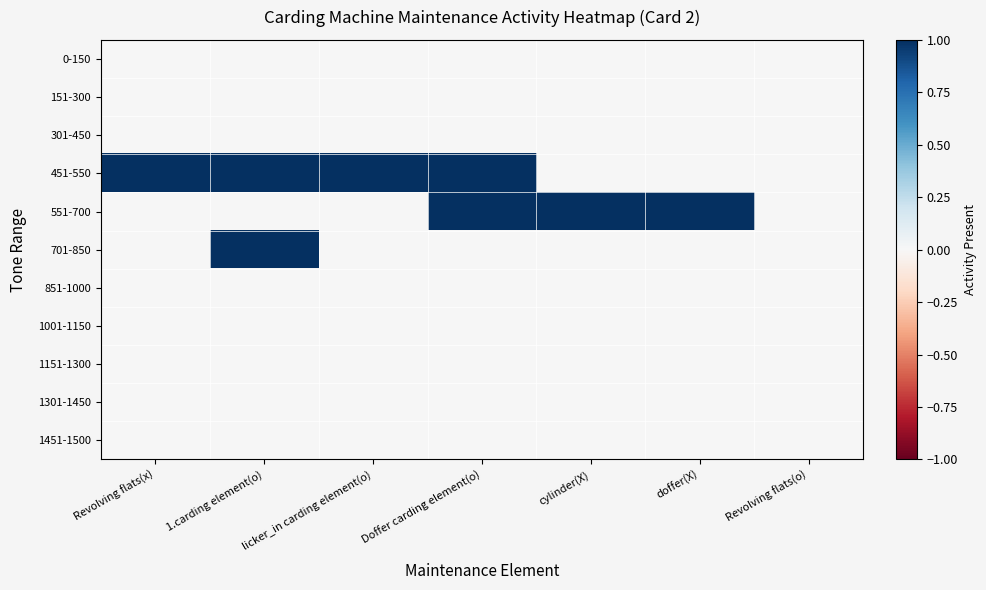

Reading left to right, list all the values displayed in this chart.

0-150: Revolving flats(x)=0	1.carding element(o)=0	licker_in carding element(o)=0	Doffer carding element(o)=0	cylinder(X)=0	doffer(X)=0	Revolving flats(o)=0
151-300: Revolving flats(x)=0	1.carding element(o)=0	licker_in carding element(o)=0	Doffer carding element(o)=0	cylinder(X)=0	doffer(X)=0	Revolving flats(o)=0
301-450: Revolving flats(x)=0	1.carding element(o)=0	licker_in carding element(o)=0	Doffer carding element(o)=0	cylinder(X)=0	doffer(X)=0	Revolving flats(o)=0
451-550: Revolving flats(x)=1	1.carding element(o)=1	licker_in carding element(o)=1	Doffer carding element(o)=1	cylinder(X)=0	doffer(X)=0	Revolving flats(o)=0
551-700: Revolving flats(x)=0	1.carding element(o)=0	licker_in carding element(o)=0	Doffer carding element(o)=1	cylinder(X)=1	doffer(X)=1	Revolving flats(o)=0
701-850: Revolving flats(x)=0	1.carding element(o)=1	licker_in carding element(o)=0	Doffer carding element(o)=0	cylinder(X)=0	doffer(X)=0	Revolving flats(o)=0
851-1000: Revolving flats(x)=0	1.carding element(o)=0	licker_in carding element(o)=0	Doffer carding element(o)=0	cylinder(X)=0	doffer(X)=0	Revolving flats(o)=0
1001-1150: Revolving flats(x)=0	1.carding element(o)=0	licker_in carding element(o)=0	Doffer carding element(o)=0	cylinder(X)=0	doffer(X)=0	Revolving flats(o)=0
1151-1300: Revolving flats(x)=0	1.carding element(o)=0	licker_in carding element(o)=0	Doffer carding element(o)=0	cylinder(X)=0	doffer(X)=0	Revolving flats(o)=0
1301-1450: Revolving flats(x)=0	1.carding element(o)=0	licker_in carding element(o)=0	Doffer carding element(o)=0	cylinder(X)=0	doffer(X)=0	Revolving flats(o)=0
1451-1500: Revolving flats(x)=0	1.carding element(o)=0	licker_in carding element(o)=0	Doffer carding element(o)=0	cylinder(X)=0	doffer(X)=0	Revolving flats(o)=0